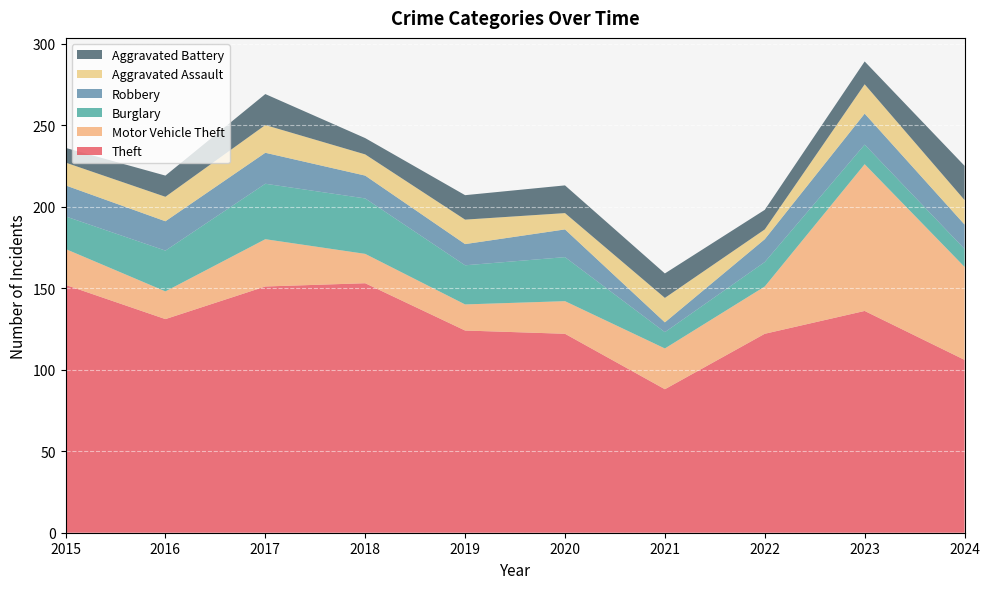

Reading left to right, list all the values displayed in this chart.

Theft: 2015=152	2016=131	2017=151	2018=153	2019=124	2020=122	2021=88	2022=122	2023=136	2024=106
Motor Vehicle Theft: 2015=22	2016=17	2017=29	2018=18	2019=16	2020=20	2021=25	2022=29	2023=90	2024=57
Burglary: 2015=20	2016=25	2017=34	2018=34	2019=24	2020=27	2021=10	2022=15	2023=12	2024=11
Robbery: 2015=19	2016=18	2017=19	2018=14	2019=13	2020=17	2021=6	2022=14	2023=19	2024=15
Aggravated Assault: 2015=14	2016=15	2017=17	2018=13	2019=15	2020=10	2021=15	2022=6	2023=18	2024=15
Aggravated Battery: 2015=9	2016=13	2017=19	2018=10	2019=15	2020=17	2021=15	2022=12	2023=14	2024=21